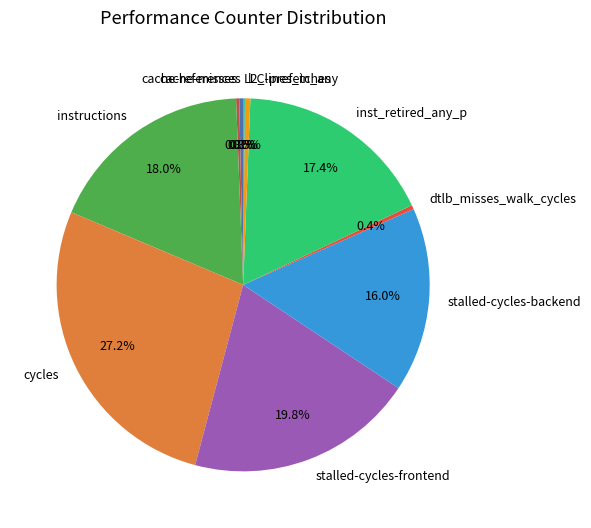

What is the ratio of the value at cycles to the value at instructions?

1.5